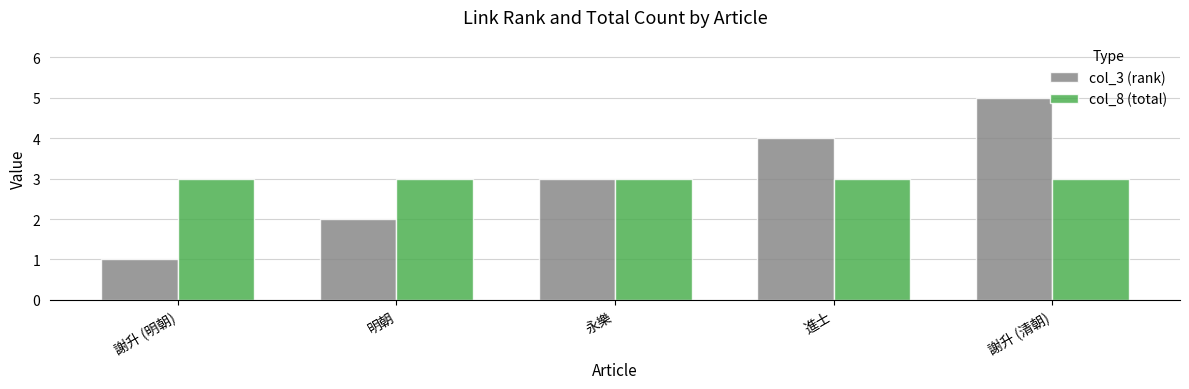

The value of col_3 (rank) at 謝升 (明朝) is 0. True or false?

False